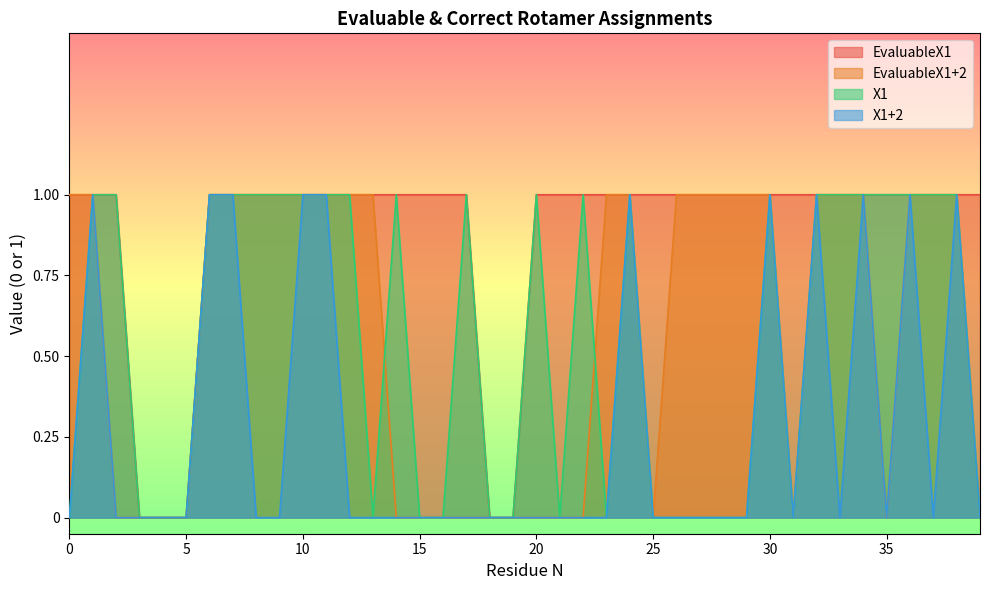

What is the value of the EvaluableX1+2 point at the 11th from the left?

1